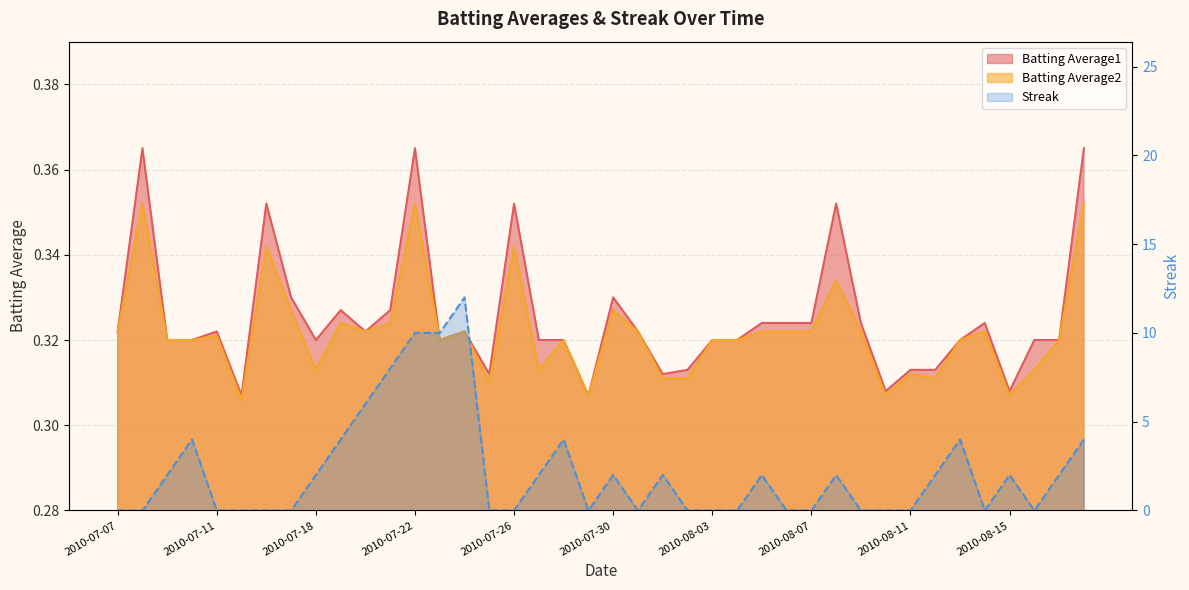

What is the label of the 23rd point from the left?

2010-08-01